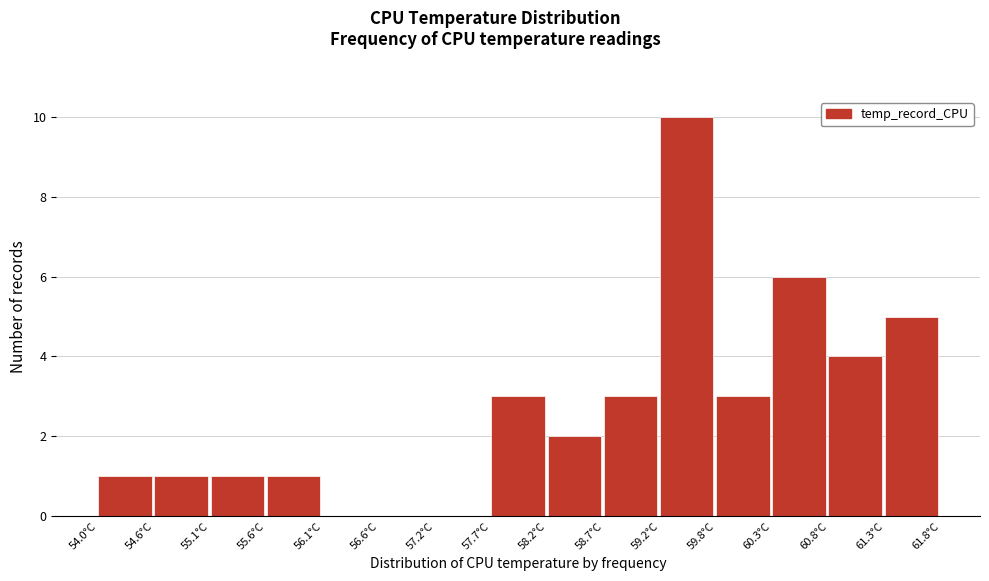

Reading left to right, transcribe this chart: for each bar, give the range it covers on the x-axis and its height. Neither the bar edges nor the heights are printed on the chart, so give them approximately, as read against the axes.

54.0 to 54.6: 1
54.6 to 55.1: 1
55.1 to 55.6: 1
55.6 to 56.1: 1
56.1 to 56.6: 0
56.6 to 57.2: 0
57.2 to 57.7: 0
57.7 to 58.2: 3
58.2 to 58.7: 2
58.7 to 59.2: 3
59.2 to 59.8: 10
59.8 to 60.3: 3
60.3 to 60.8: 6
60.8 to 61.3: 4
61.3 to 61.8: 5